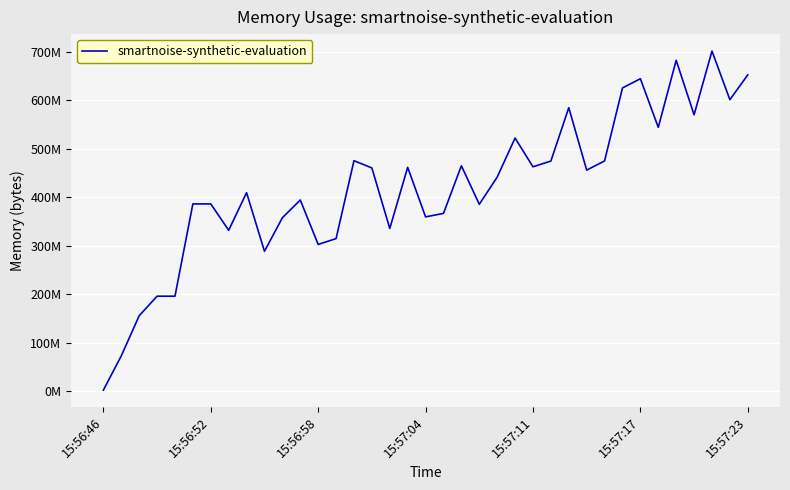

Is this an area chart (filled region under the line)?

No